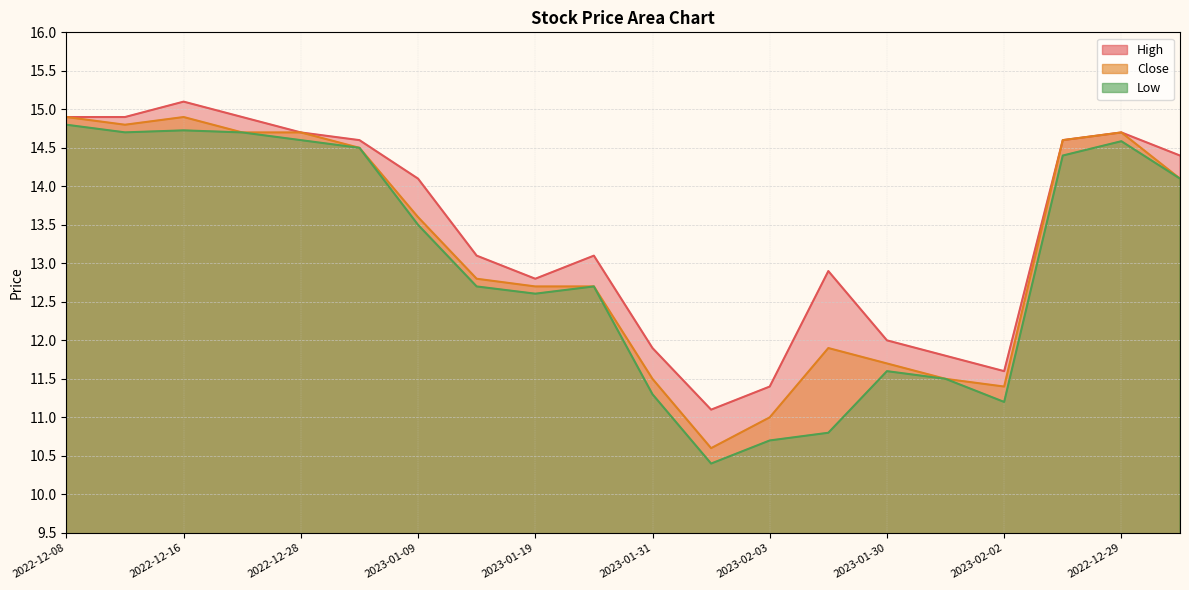

True or false: Close and Low intersect in this chart.

False